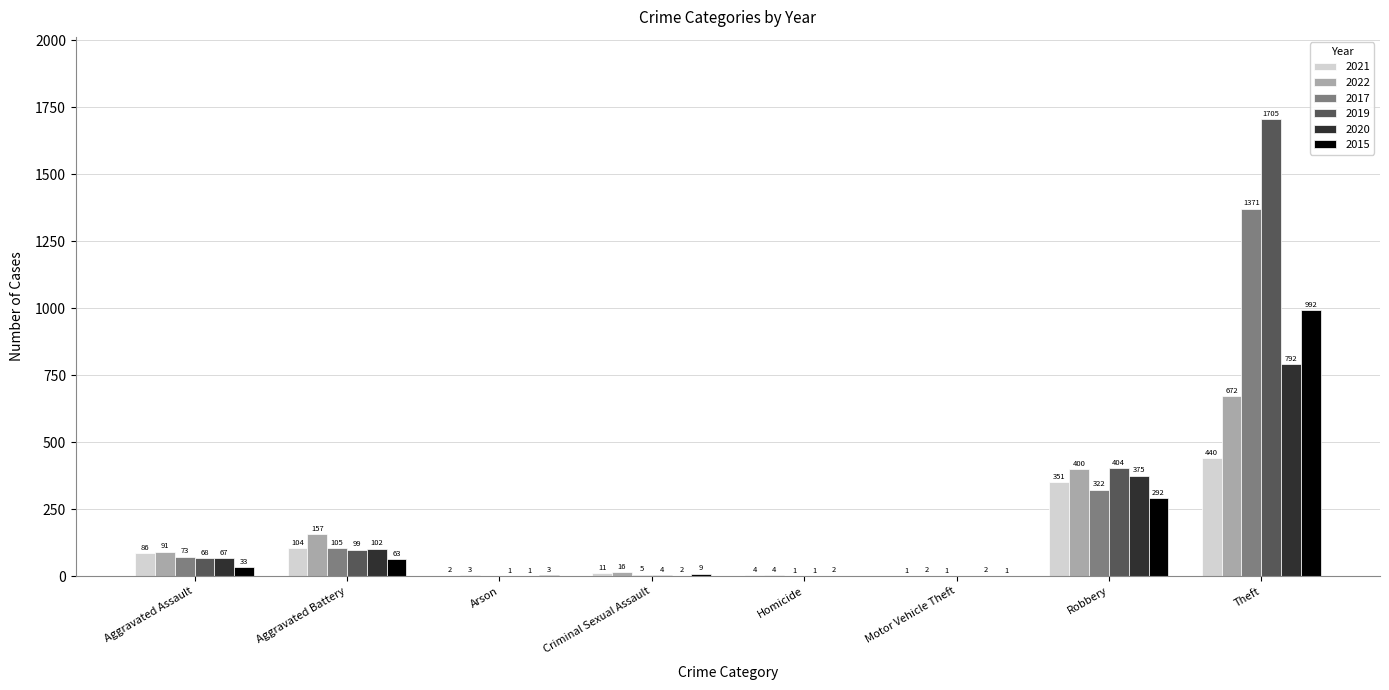

What is the sum of all 2021 values?

999